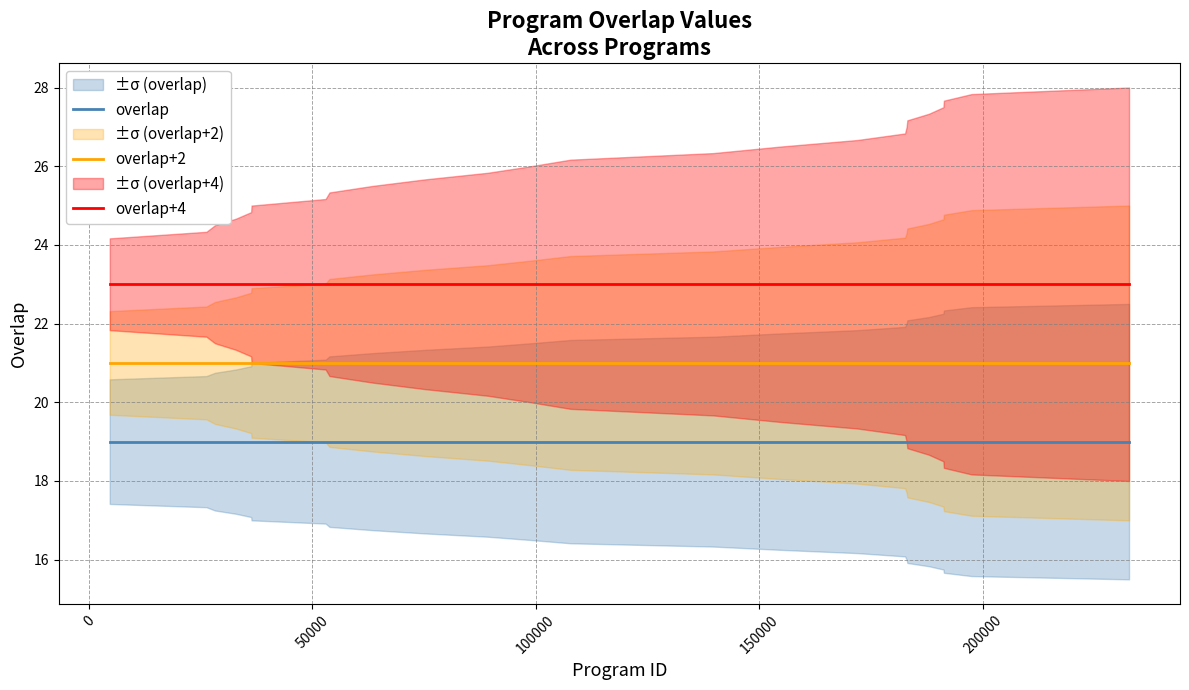

What is the lowest value of the overlap+2 series?

21